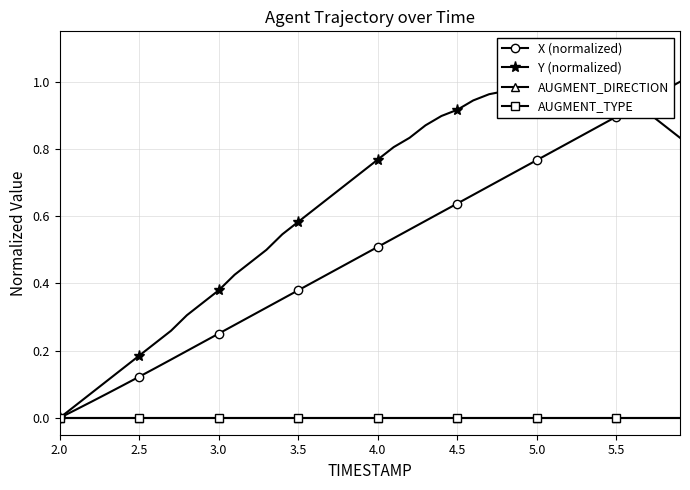

What are all the series names shown in the legend?

X (normalized), Y (normalized), AUGMENT_DIRECTION, AUGMENT_TYPE